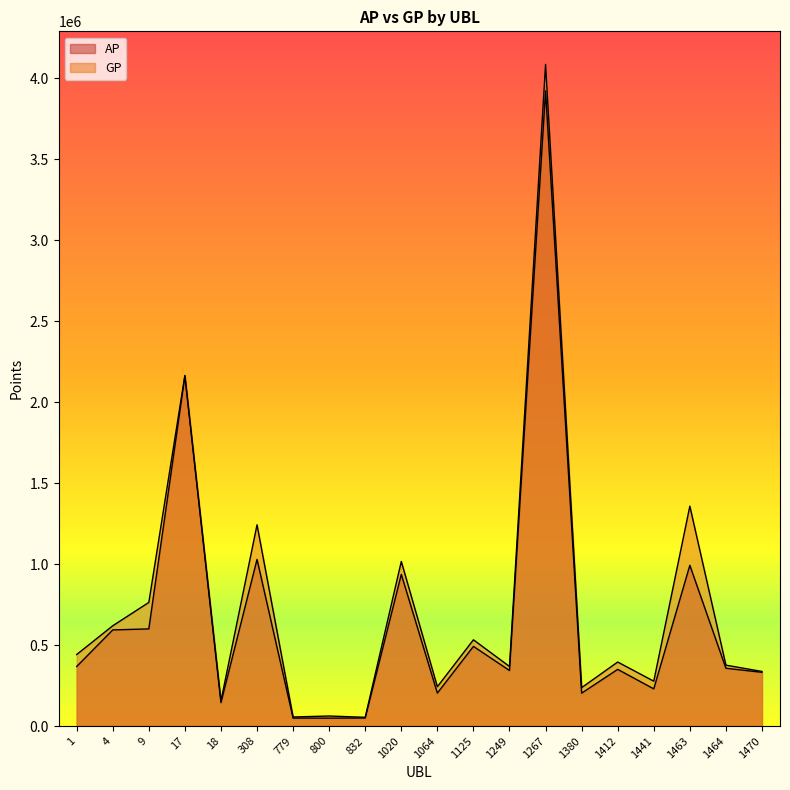

List the labels in order of AP value, smallest first.

800, 779, 832, 18, 1380, 1064, 1441, 1470, 1249, 1412, 1464, 1, 1125, 4, 9, 1020, 1463, 308, 17, 1267